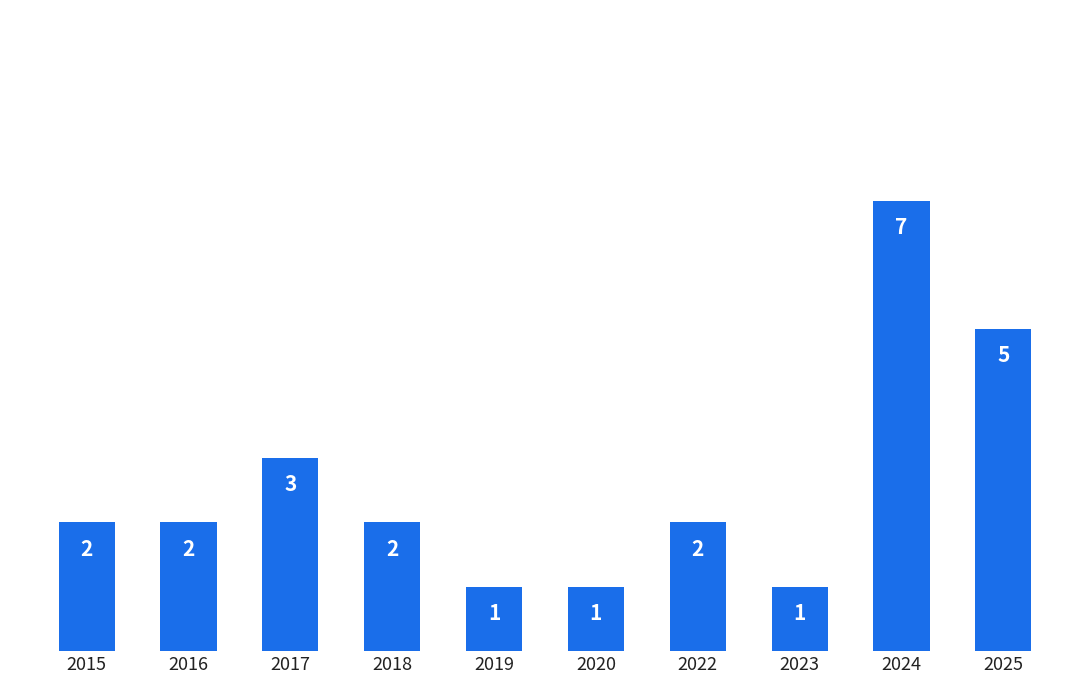

True or false: the data shows 1 at 2022.

False